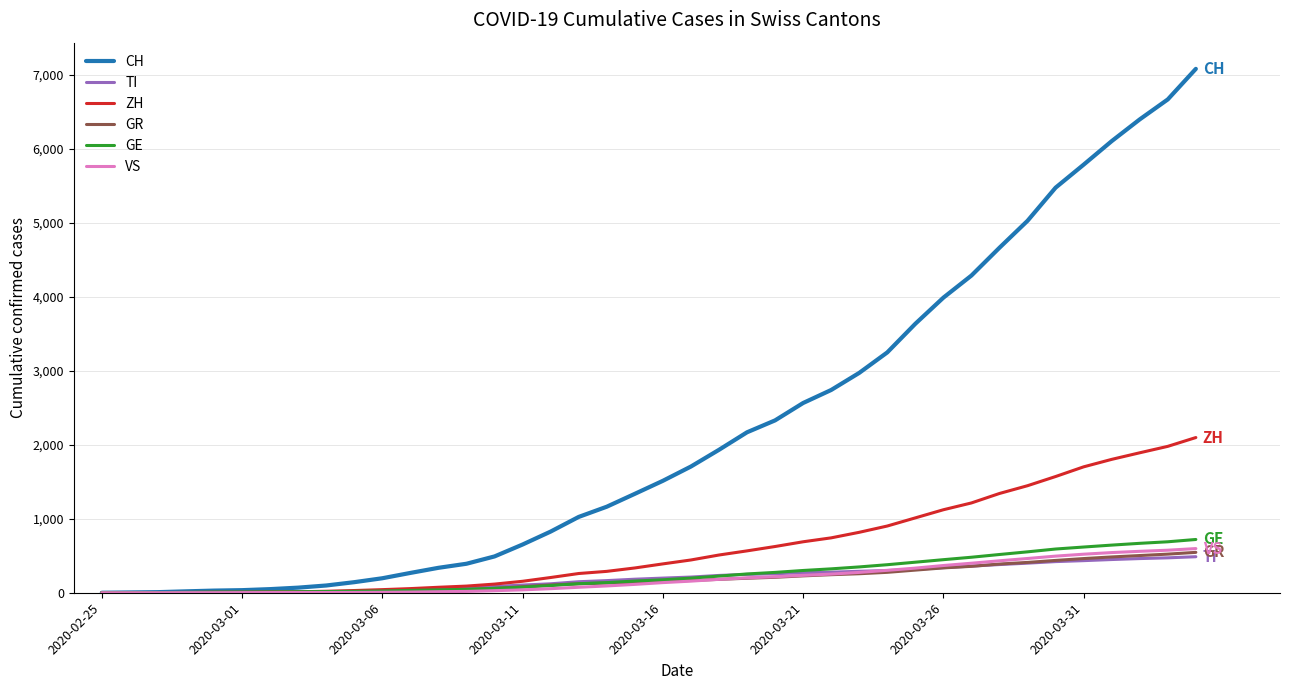

What is the greatest value displayed?

7082